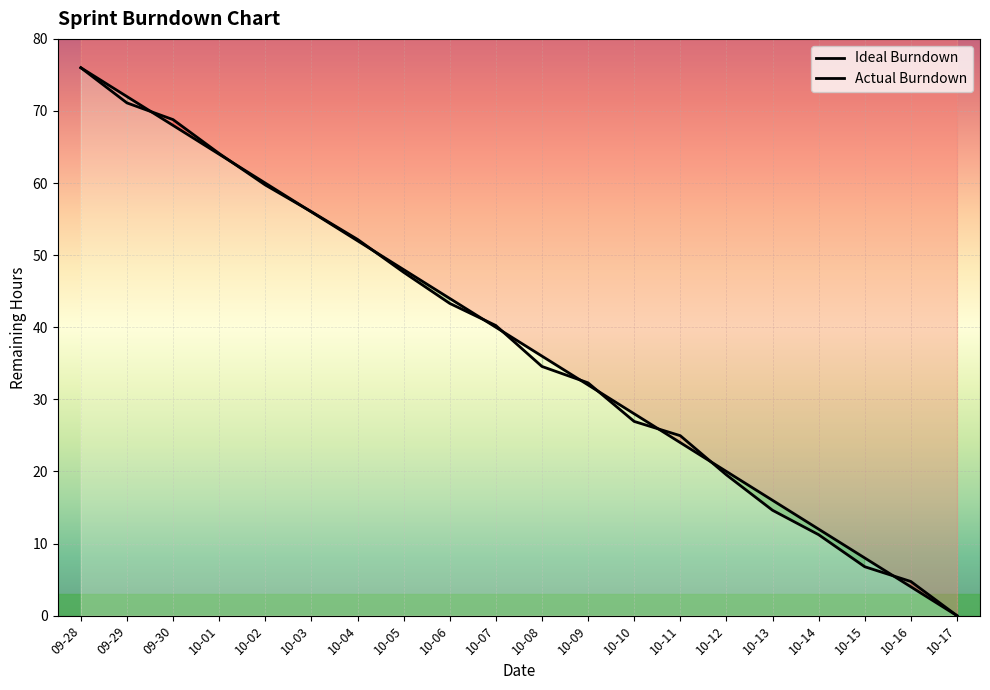

Rank the categories by Actual Burndown value from highest to lowest.

09-28, 09-29, 09-30, 10-01, 10-02, 10-03, 10-04, 10-05, 10-06, 10-07, 10-08, 10-09, 10-10, 10-11, 10-12, 10-13, 10-14, 10-15, 10-16, 10-17